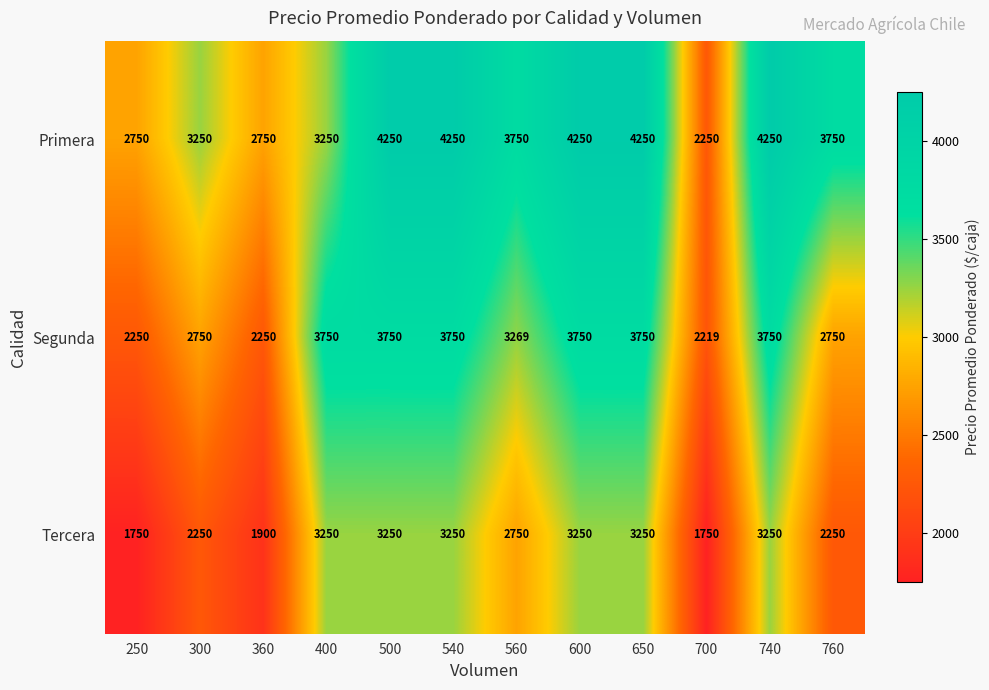

What is the difference between the highest and lowest values at 560?

1000